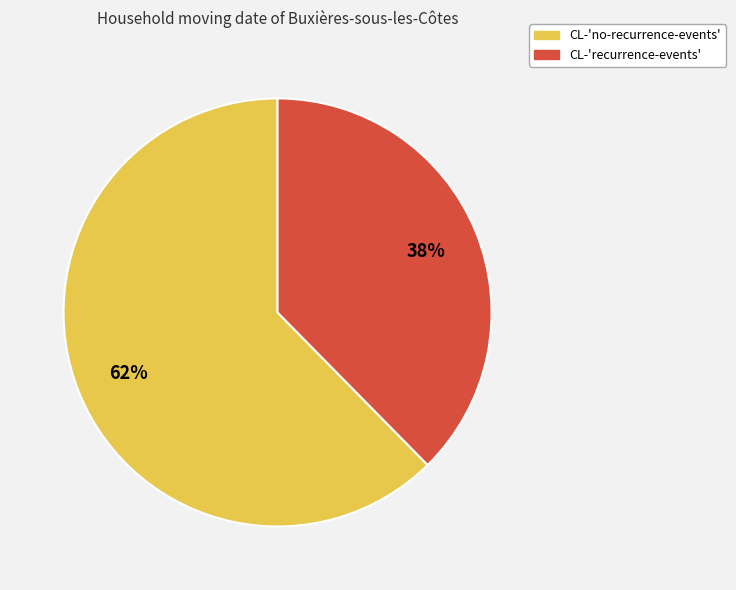

What percentage is the CL-'no-recurrence-events' slice, to the nearest percent?

62%